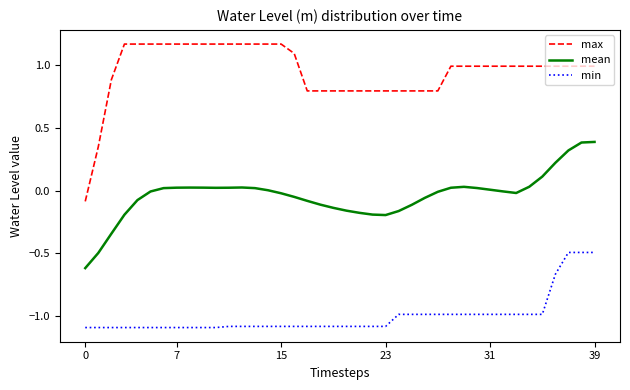

Does the chart display data point markers on the line(s)?

No